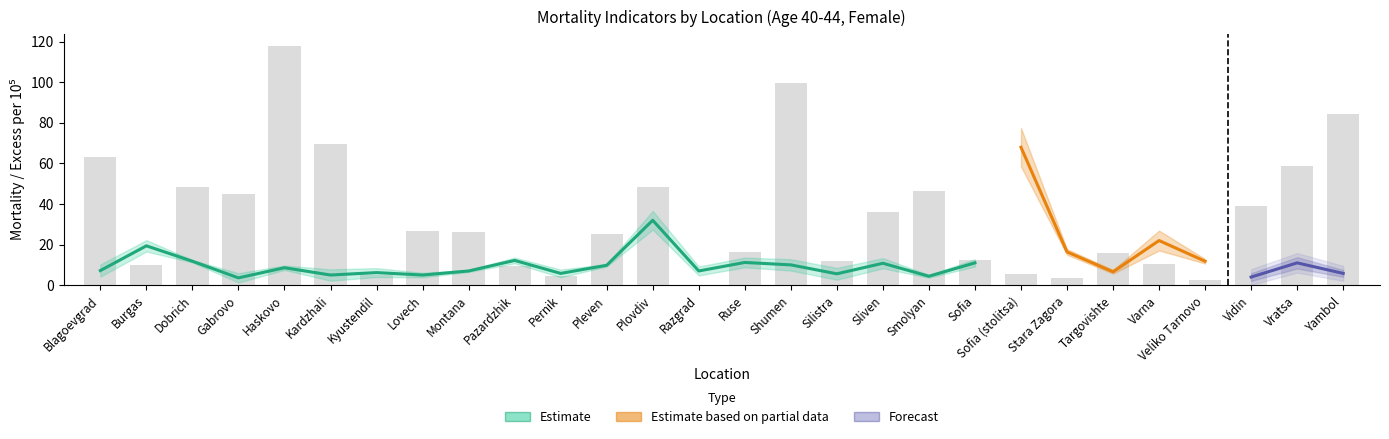

What position from the right is Pleven?

17